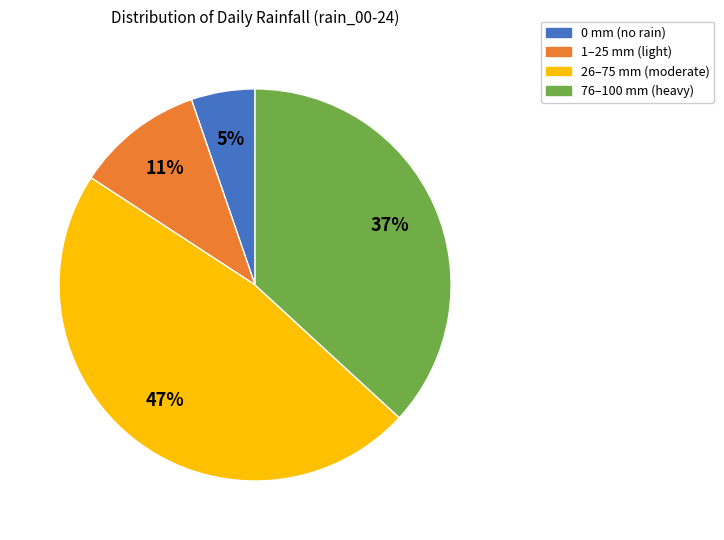

Is it true that 1–25 mm (light) is 22% of the pie?

False